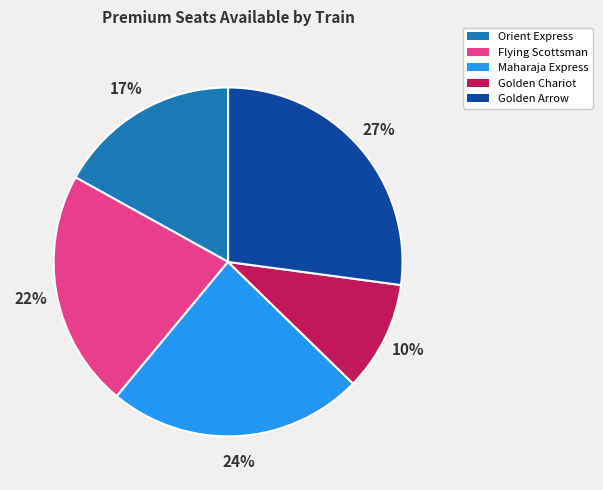

To the nearest percent, what is the combined percentage of Golden Arrow and Golden Chariot?

37%